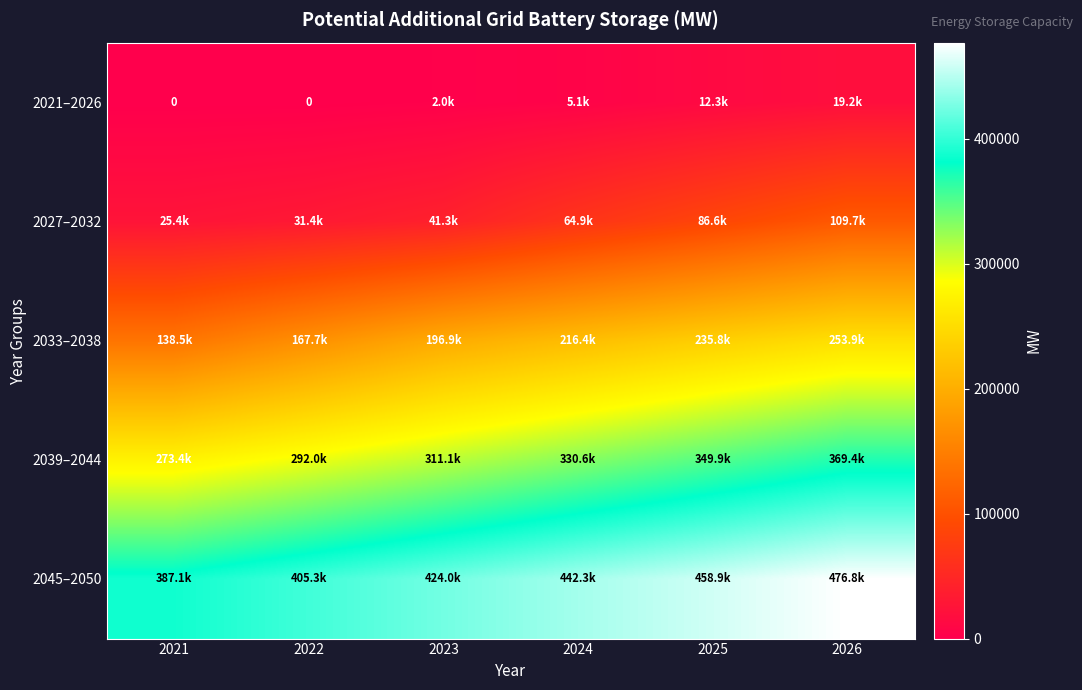

Which series has the largest total across all categories?

2045–2050